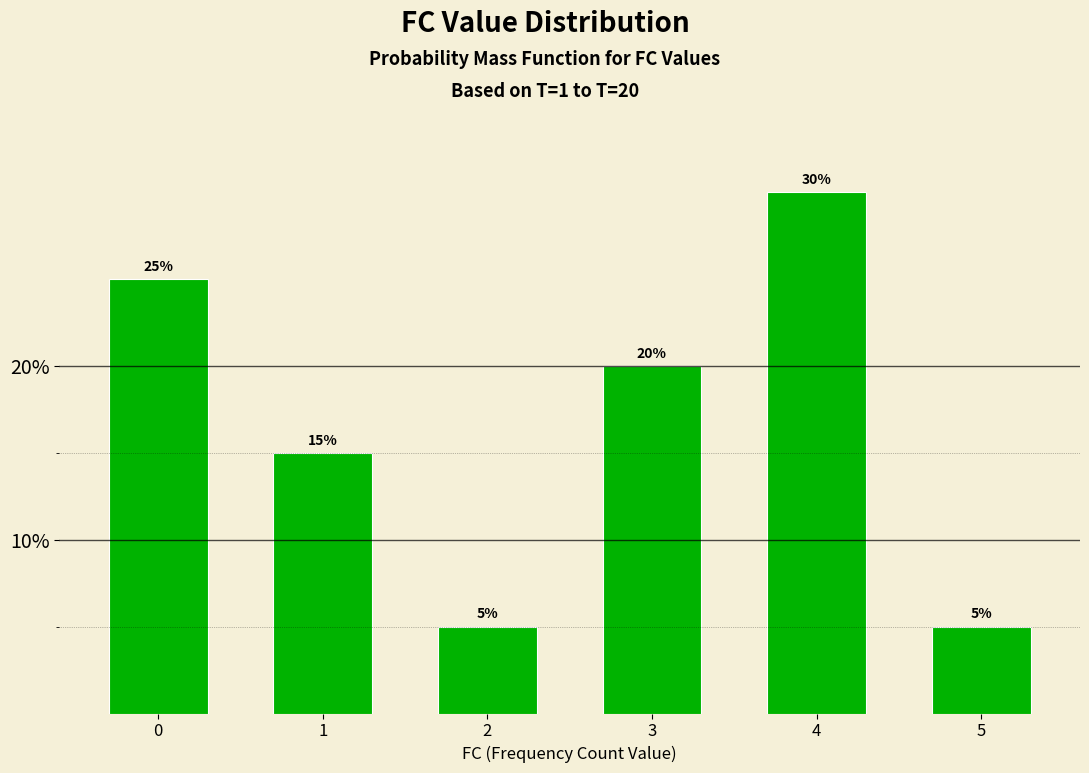

Reading left to right, transcribe all the data shown in this chart.

0=25	1=15	2=5	3=20	4=30	5=5